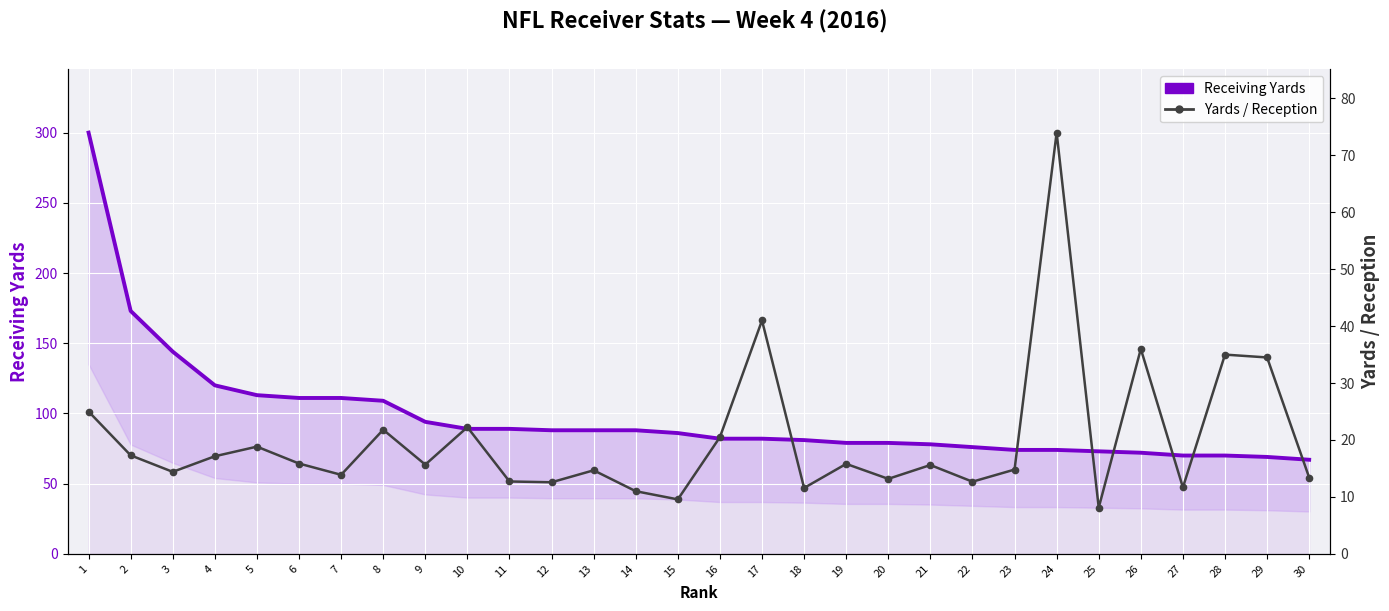

What is the difference between the Receiving Yards values at 26 and 24?

2.0